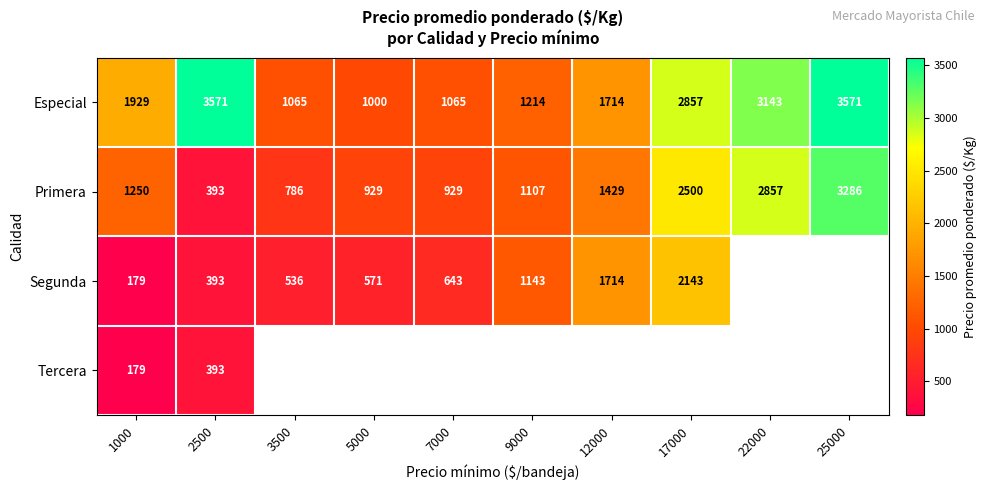

Where is Primera nearest to the value 1839?

12000